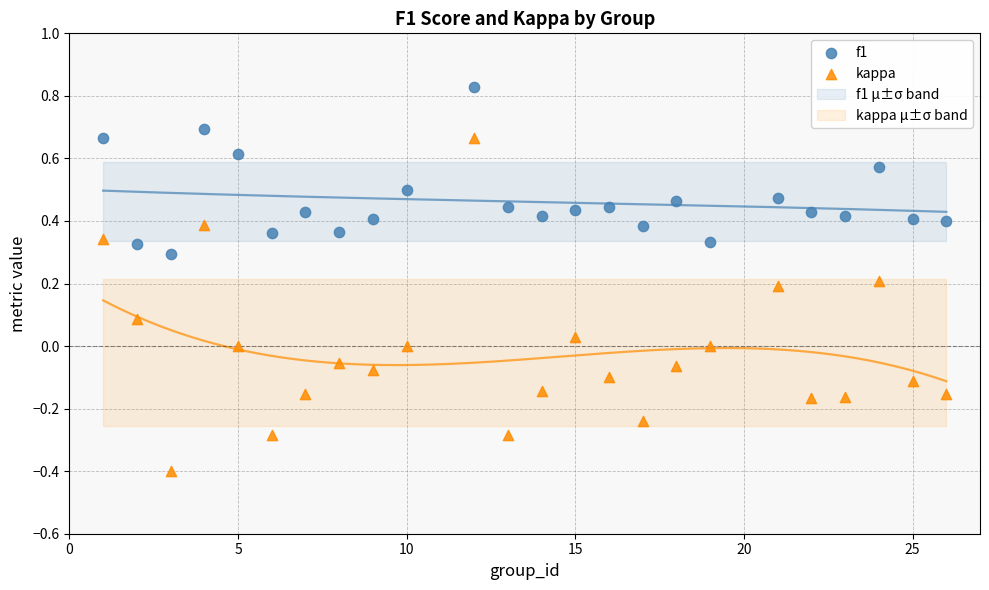

Which series reaches the minimum Y coordinate?

kappa